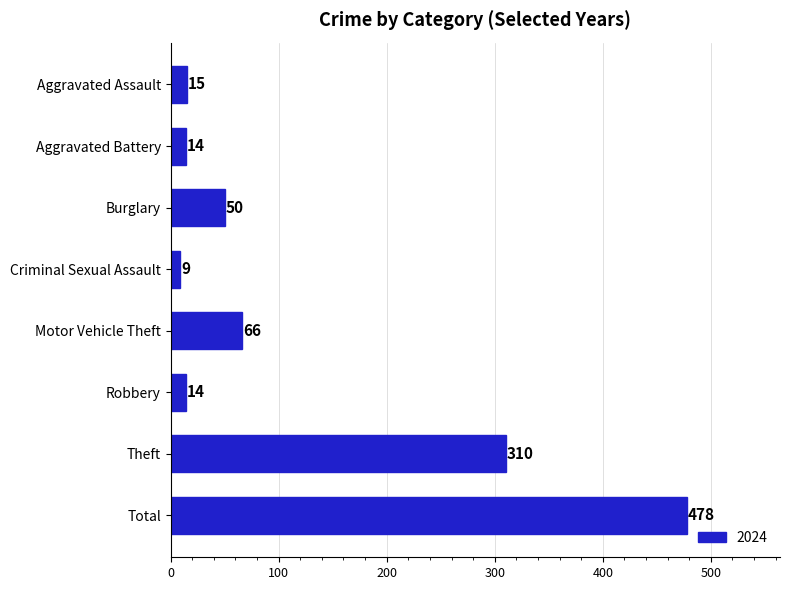

What is the label of the 2nd bar from the top?

Aggravated Battery